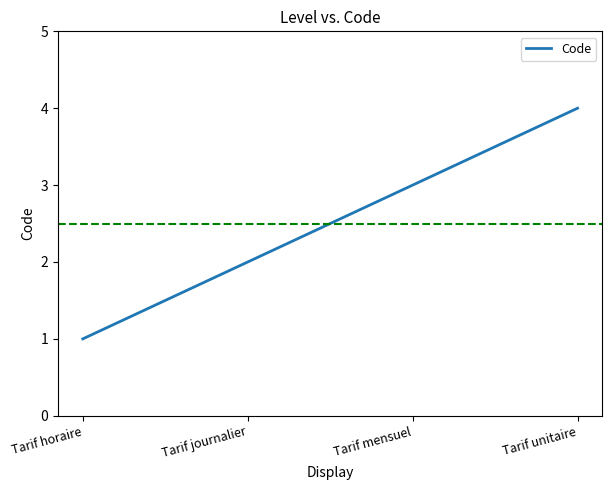

What position from the right is Tarif mensuel?

2